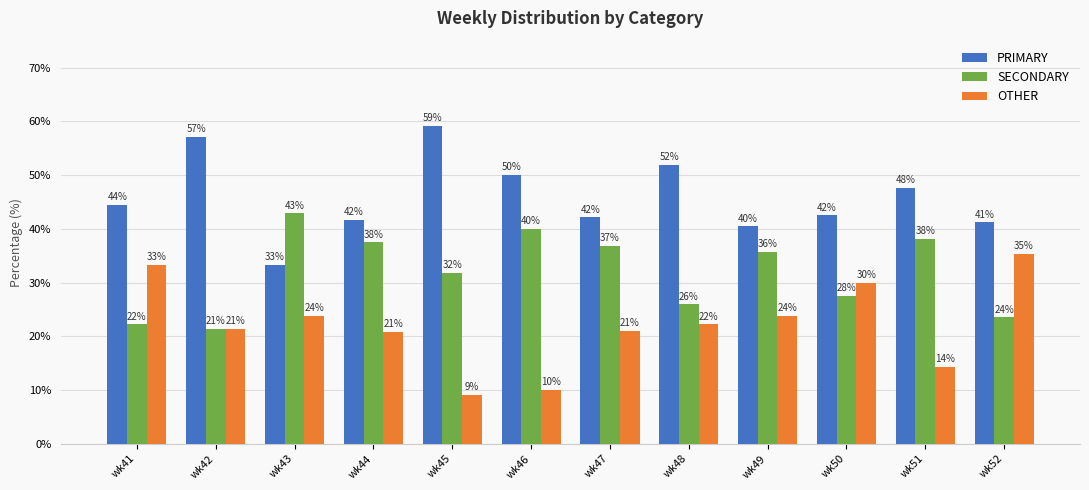

Is it true that OTHER equals 8.6 at wk44?

False